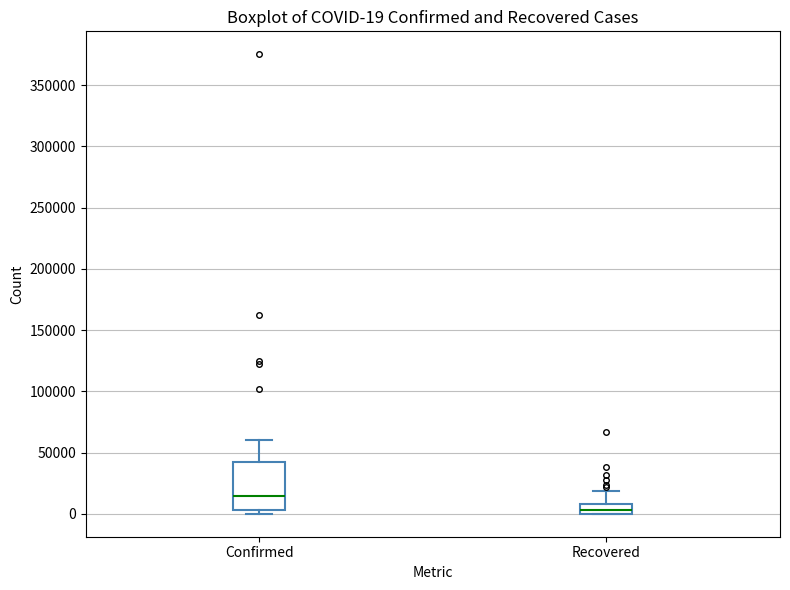

Which box is the tallest, from its lower edge to its upper edge?

Confirmed